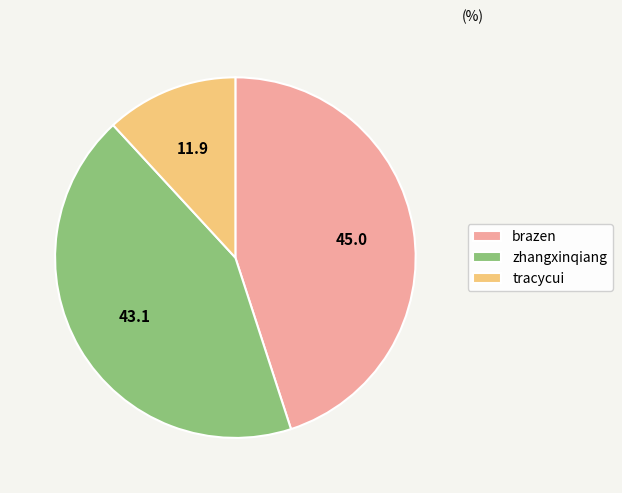

Does tracycui account for over 50% of the chart?

No